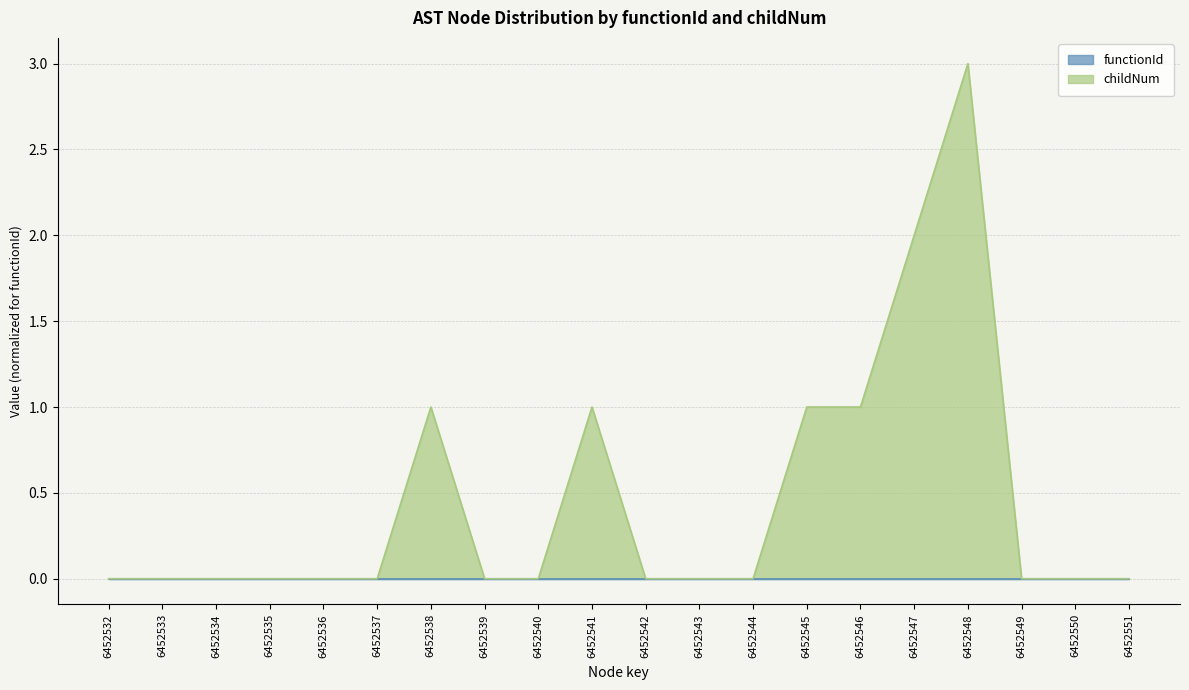

True or false: there are more than 1 points higher than both neighbors.

True